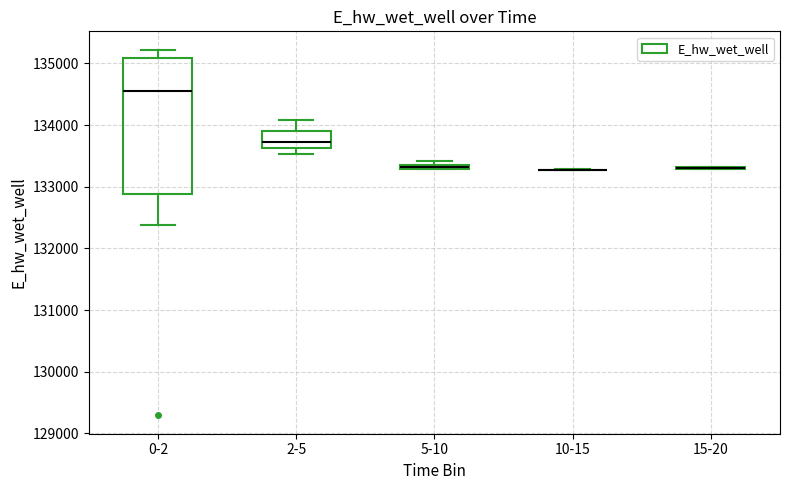

Where is the lower edge of the box for 2-5 on the y-axis? The values are not printed on the chart, so give them approximately, as read against the axis.

133600